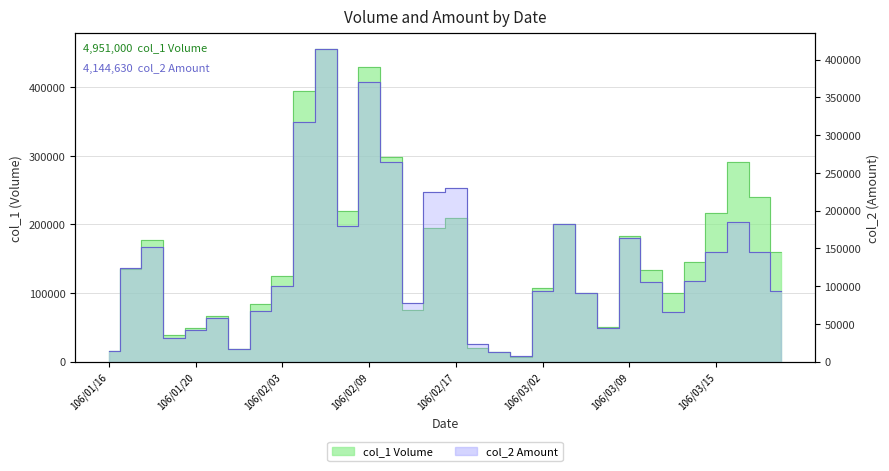

Read the col_1 value at 106/02/18, to the nearest 10.

20000